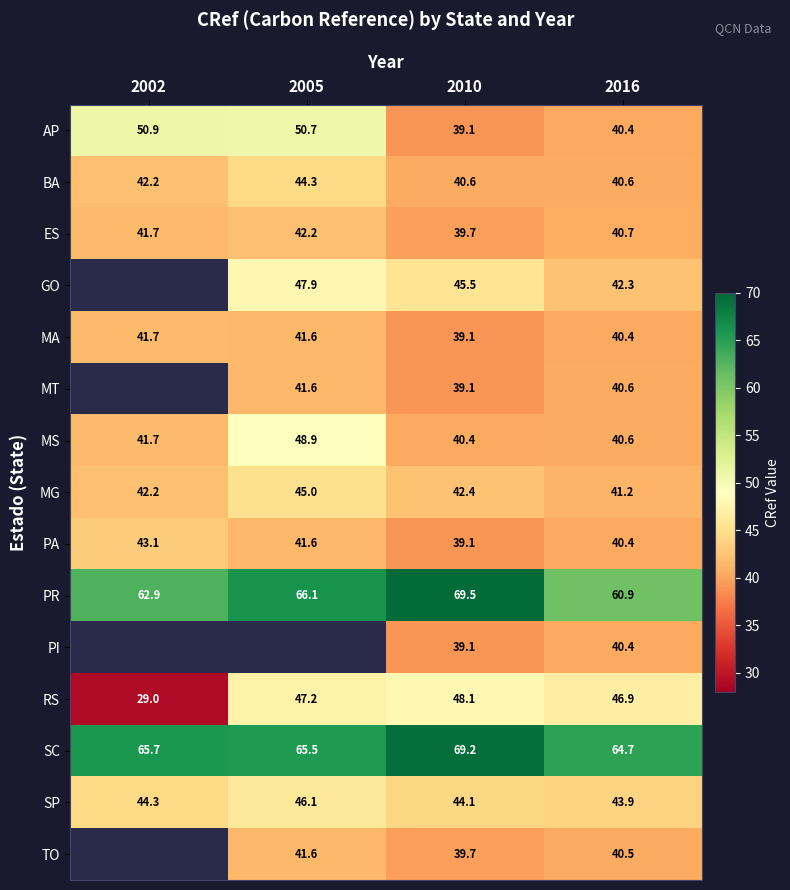

What is the sum of the SP values at 2016 and 2010?

88.0